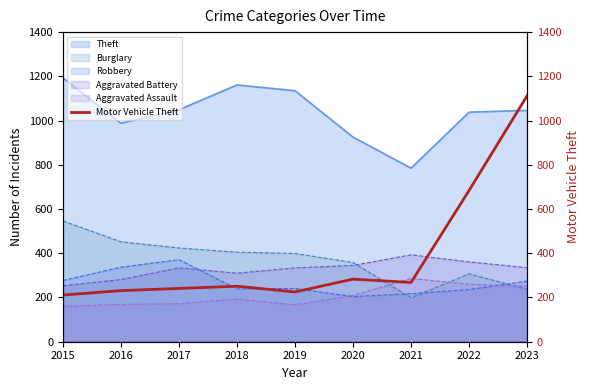

True or false: Robbery and Theft intersect in this chart.

False